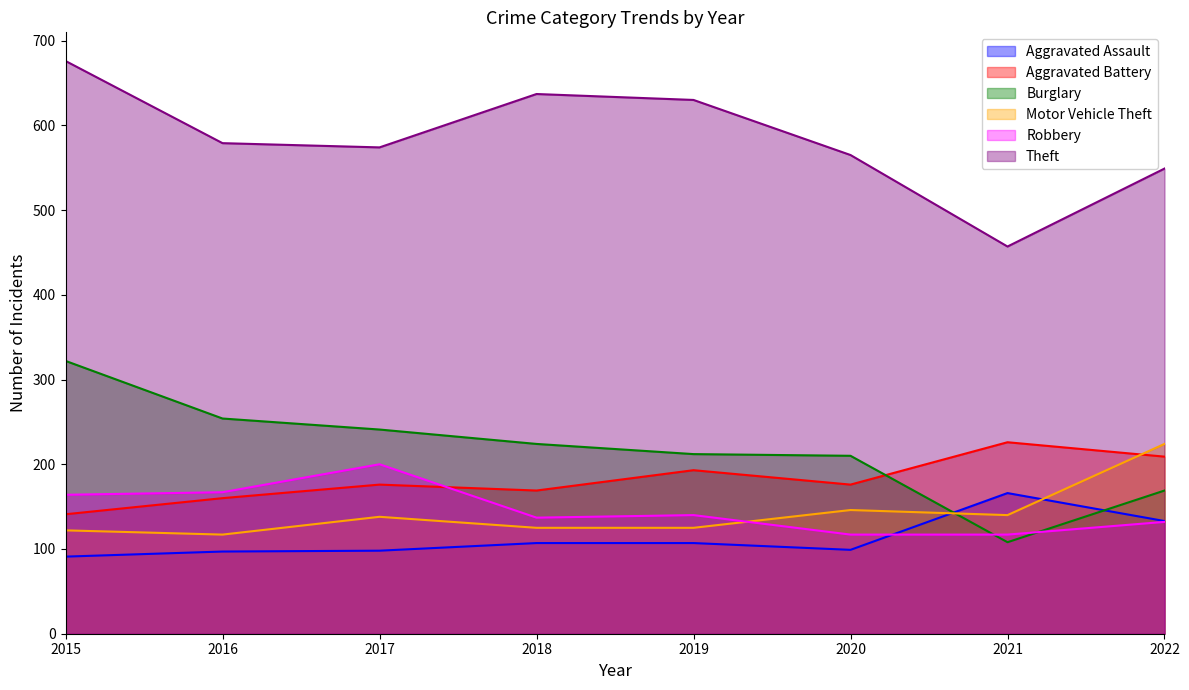

Reading left to right, list all the values displayed in this chart.

Aggravated Assault: 2015=91	2016=97	2017=98	2018=107	2019=107	2020=99	2021=166	2022=133
Aggravated Battery: 2015=141	2016=160	2017=176	2018=169	2019=193	2020=176	2021=226	2022=209
Burglary: 2015=322	2016=254	2017=241	2018=224	2019=212	2020=210	2021=108	2022=169
Motor Vehicle Theft: 2015=122	2016=117	2017=138	2018=125	2019=125	2020=146	2021=140	2022=224
Robbery: 2015=164	2016=167	2017=200	2018=137	2019=140	2020=117	2021=117	2022=132
Theft: 2015=676	2016=579	2017=574	2018=637	2019=630	2020=565	2021=457	2022=549